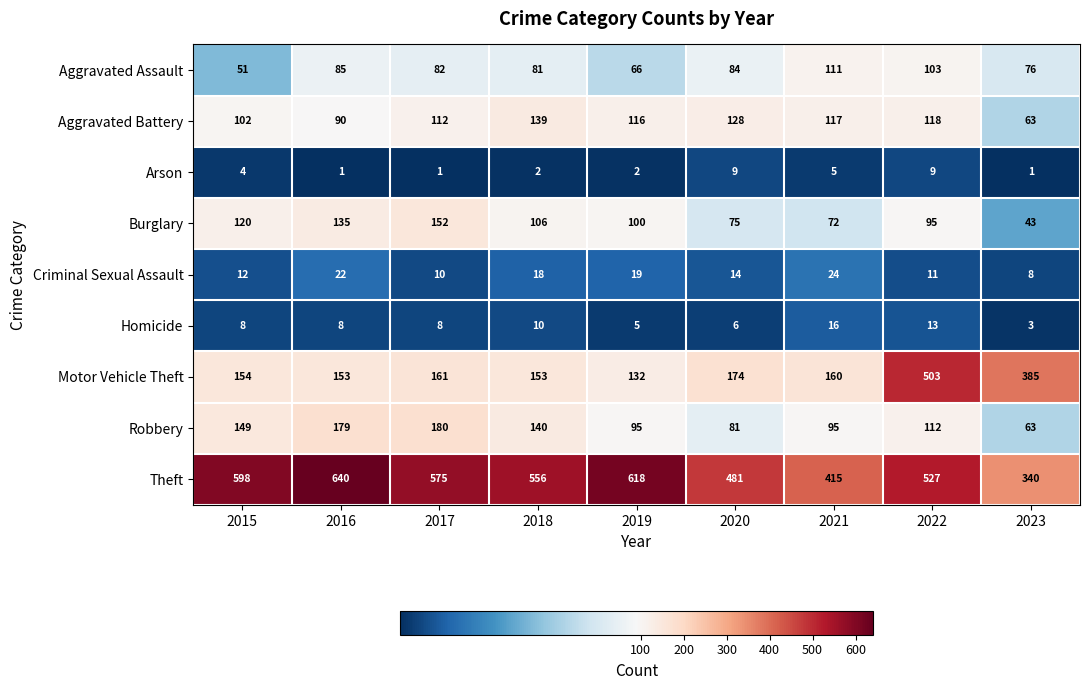

Count the number of categories in the chart.

9